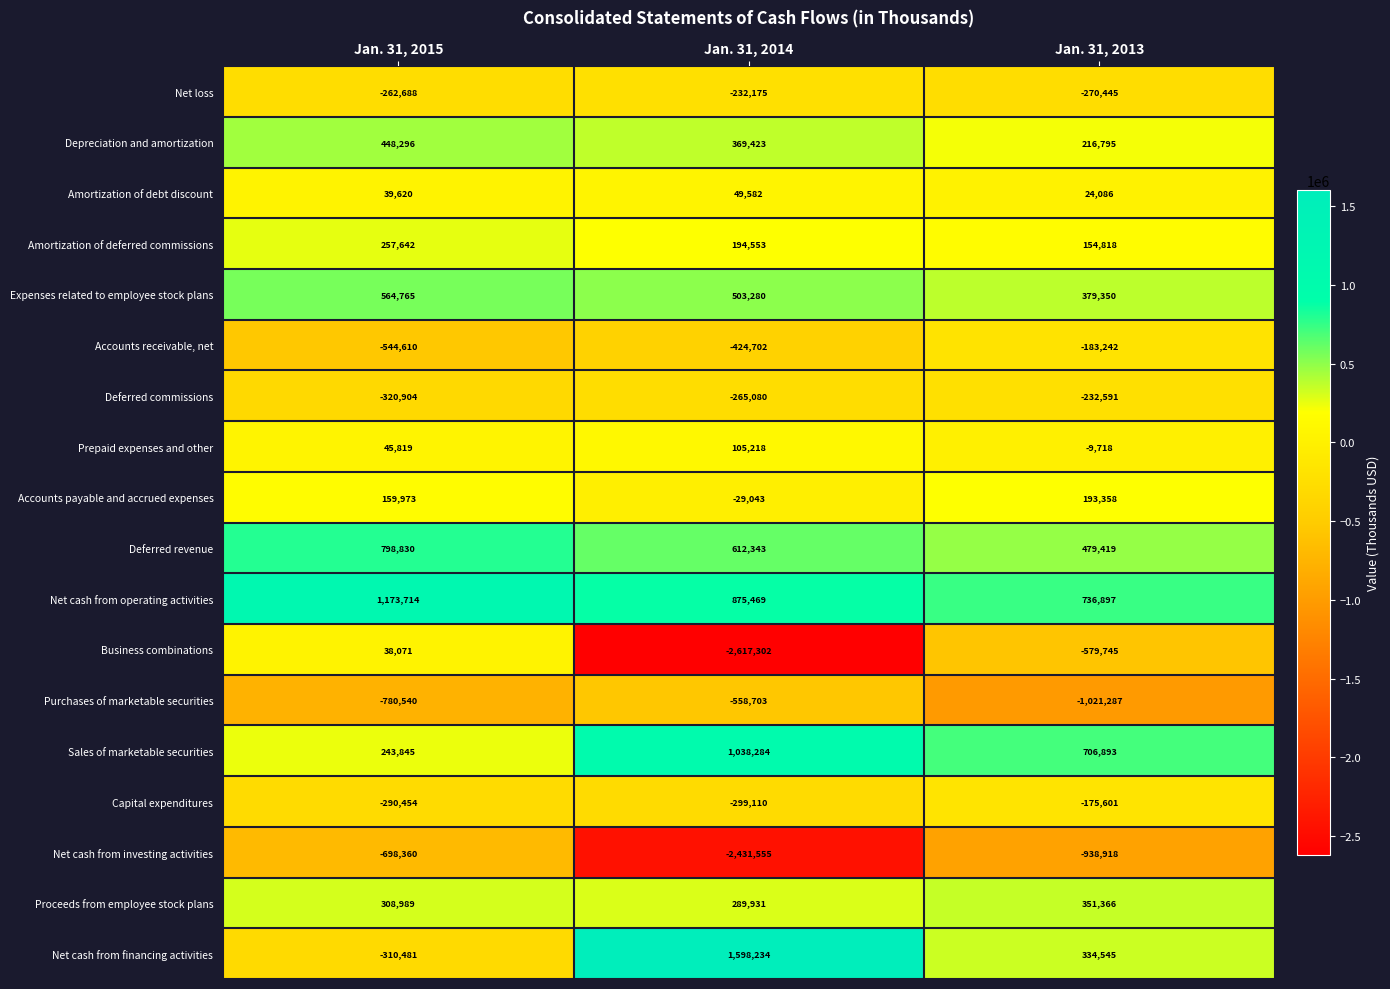

Where is Accounts receivable, net nearest to the value -363926?

Jan. 31, 2014